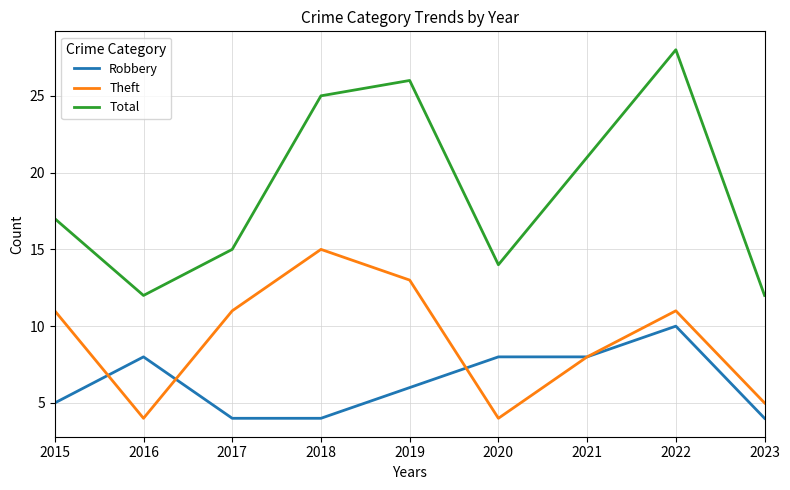

True or false: Total and Robbery intersect in this chart.

False